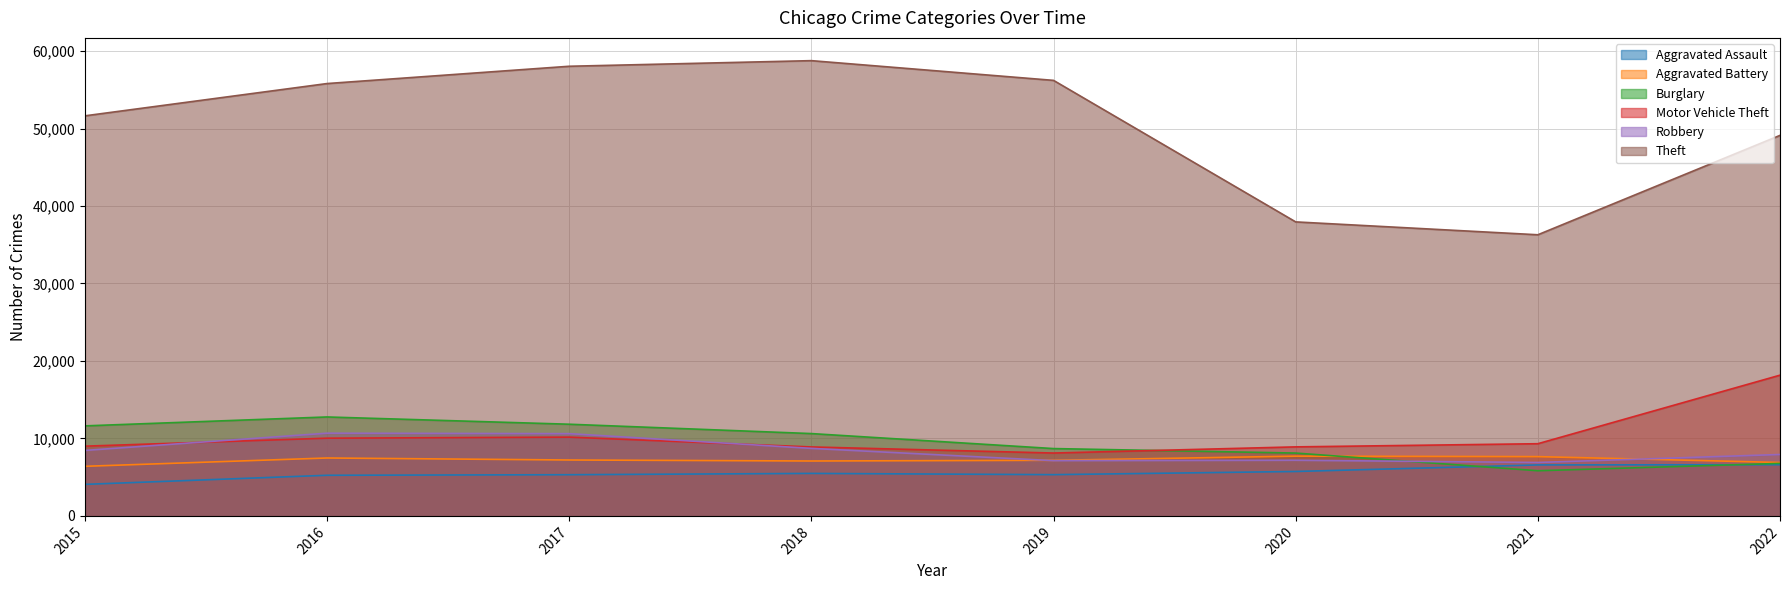

What is the average value of the Robbery series?

8450